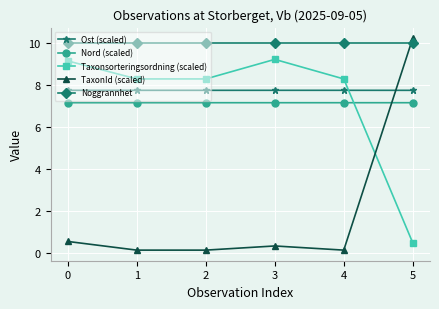

What are all the series names shown in the legend?

Ost (scaled), Nord (scaled), Taxonsorteringsordning (scaled), TaxonId (scaled), Noggrannhet